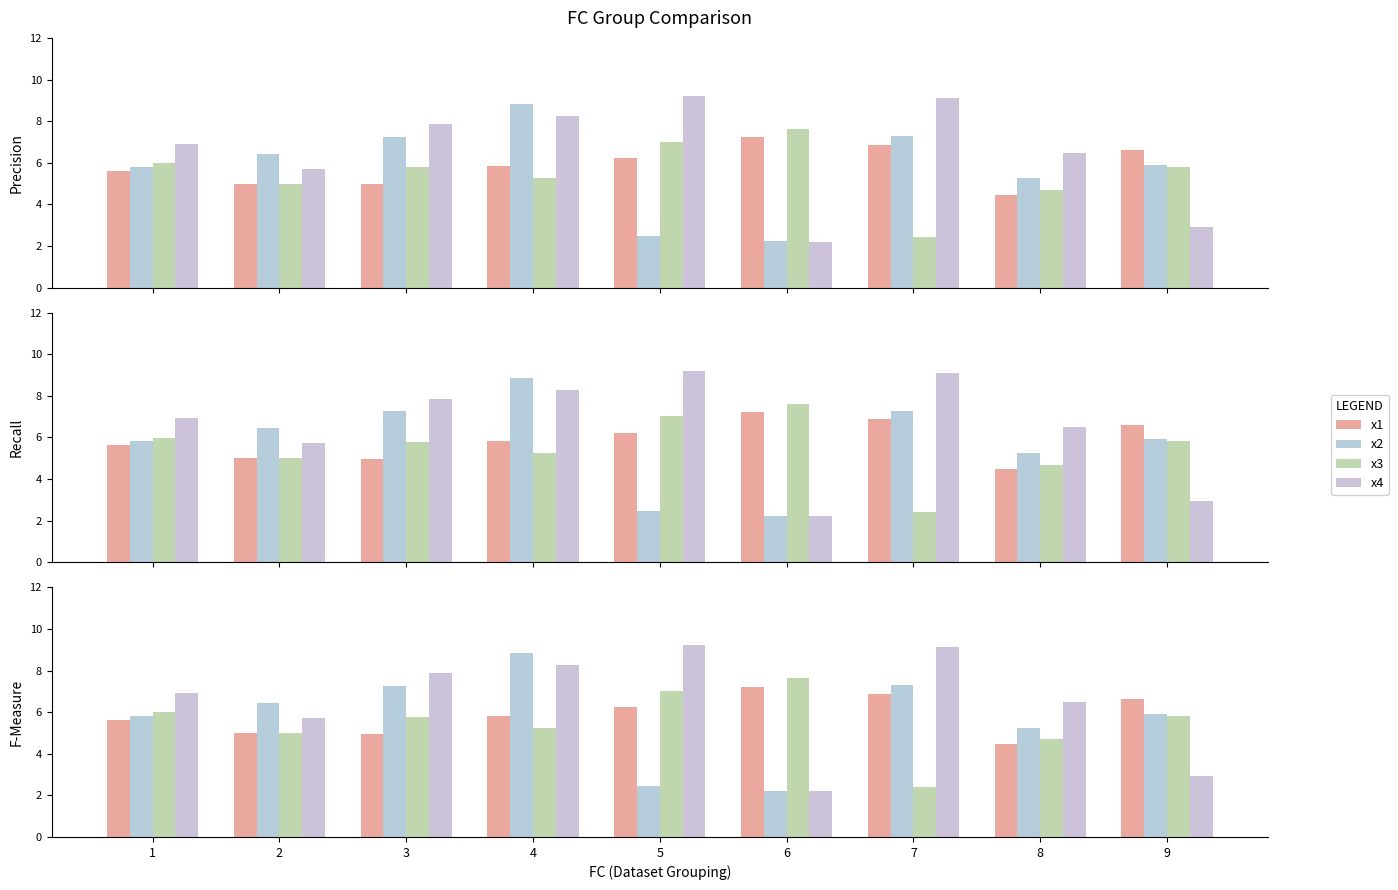

Which category has the highest value across all series?

5